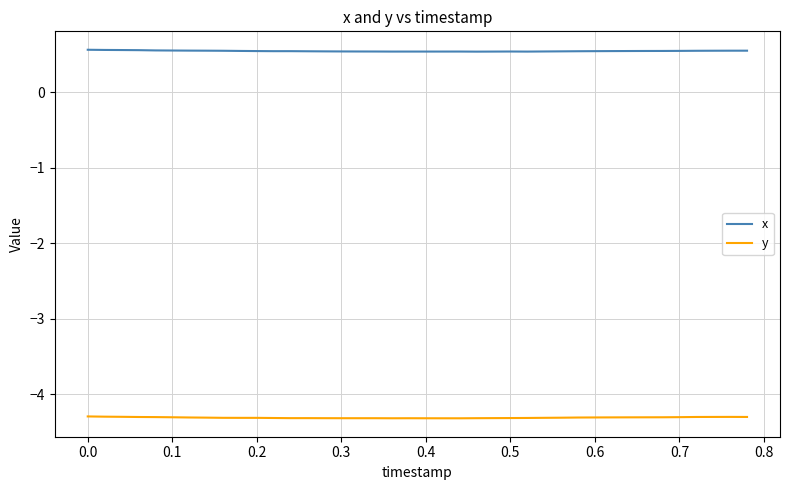

At how many categories does at least one series exceed 0?

40